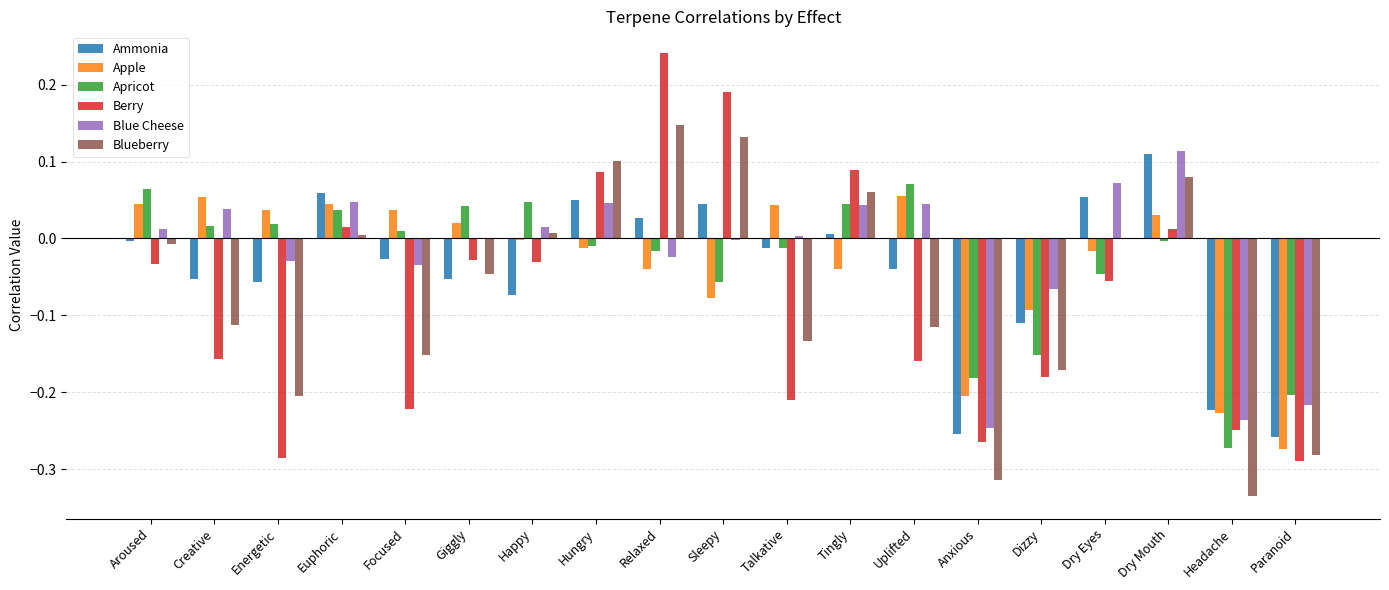

How many series are shown in this chart?

6